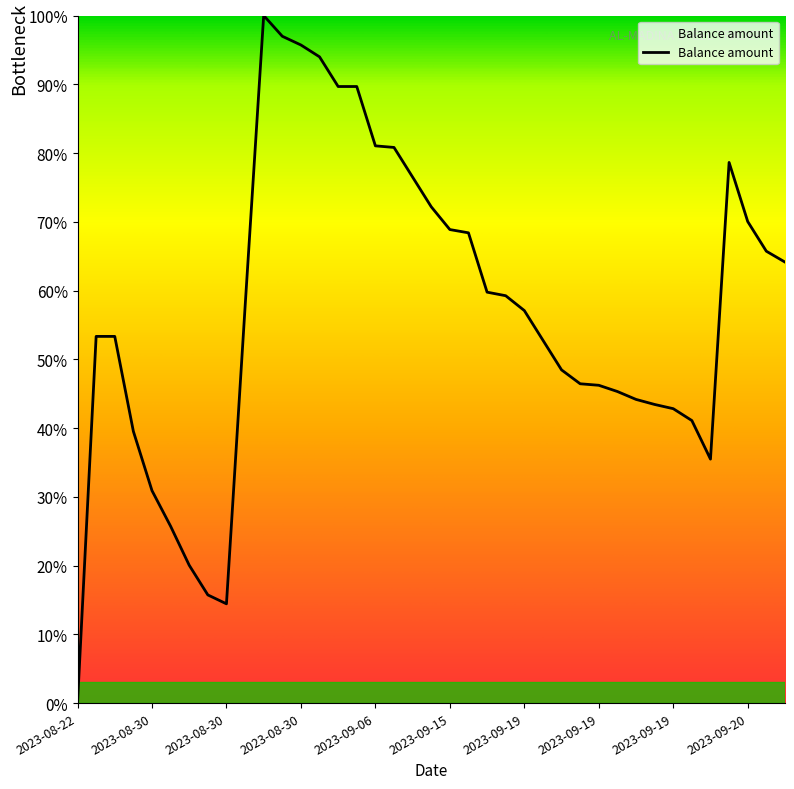

What is the greatest value displayed?

100.0